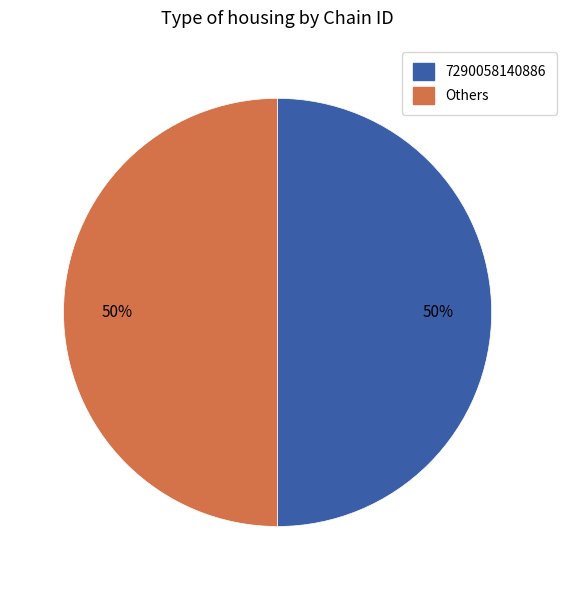

How many slices are in this pie chart?

2